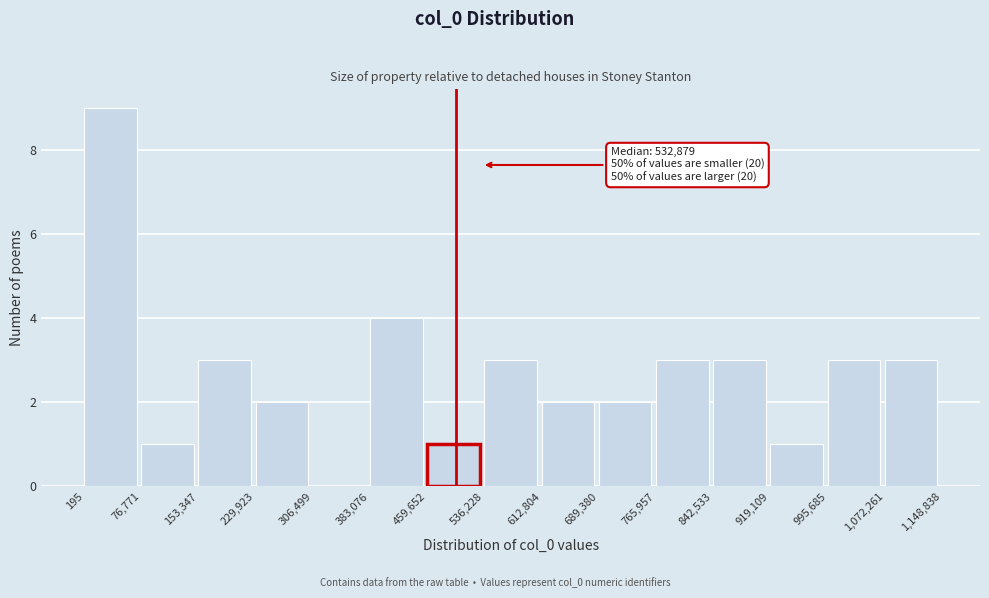

Over which range of the x-axis is the bar tallest?

195 to 76,771